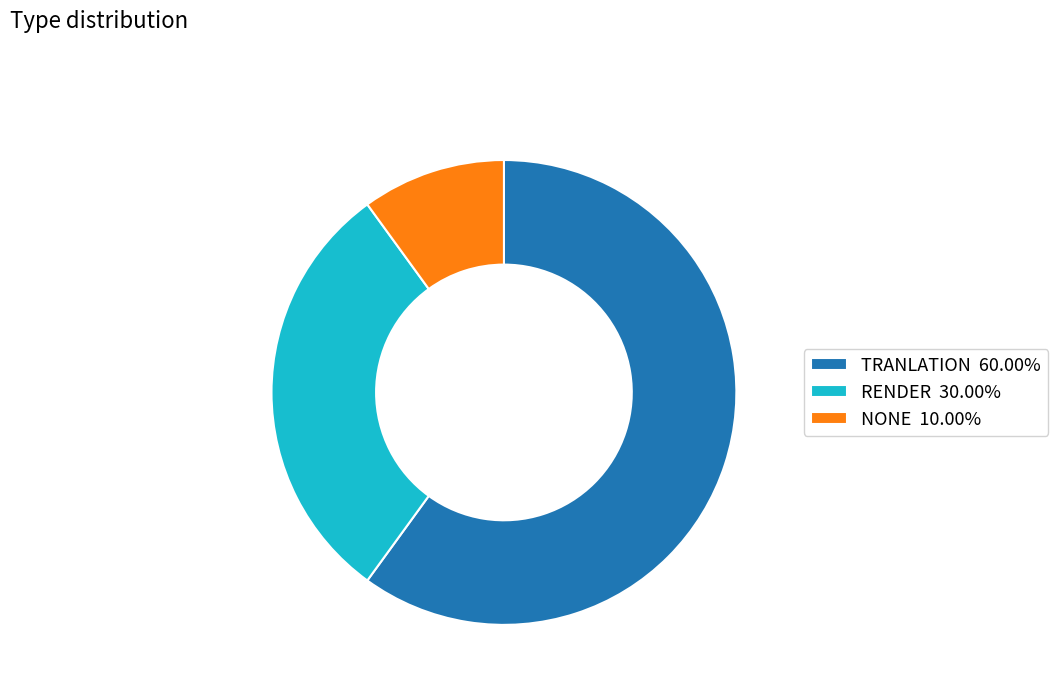

Which category has the smallest portion of the pie?

NONE